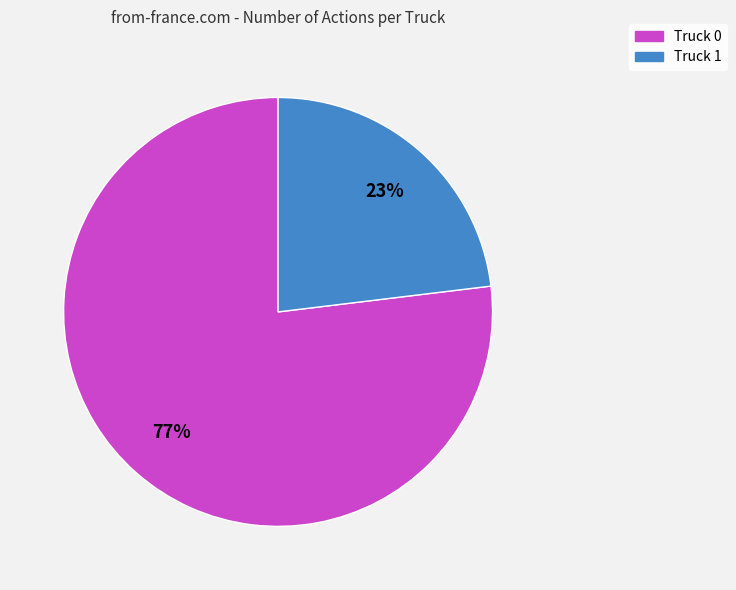

Does Truck 0 represent more than half of the total?

Yes